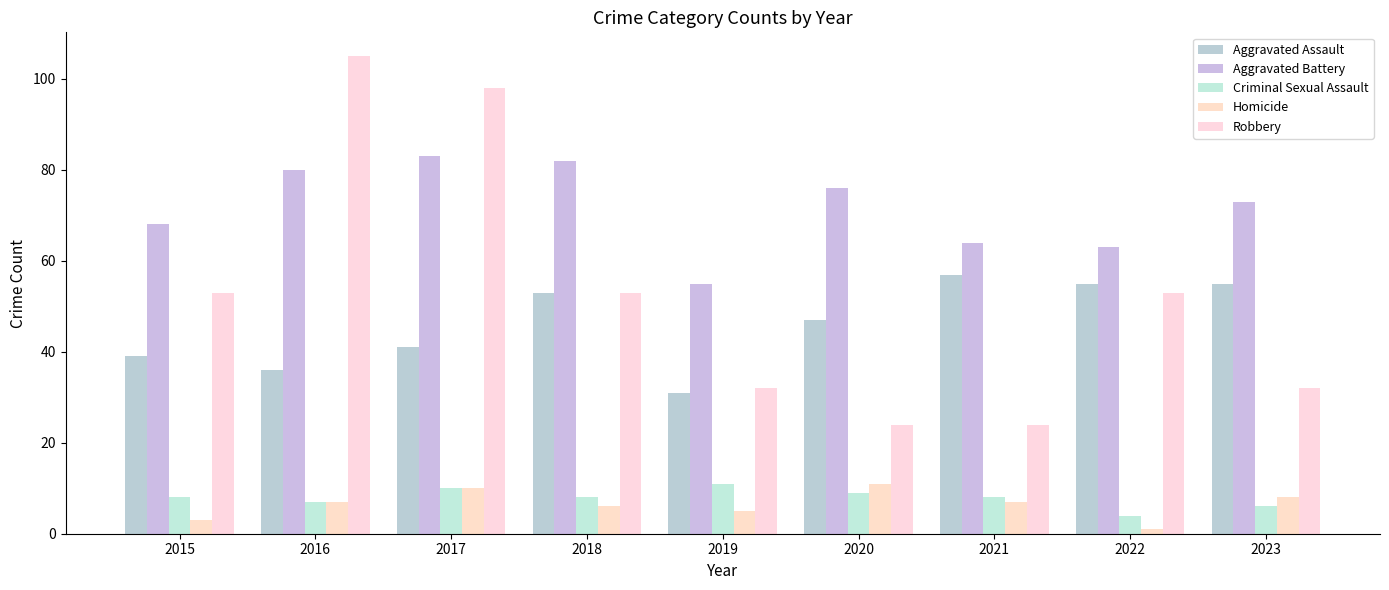

Is the value of Aggravated Assault at 2020 greater than the value of Aggravated Battery at 2023?

No